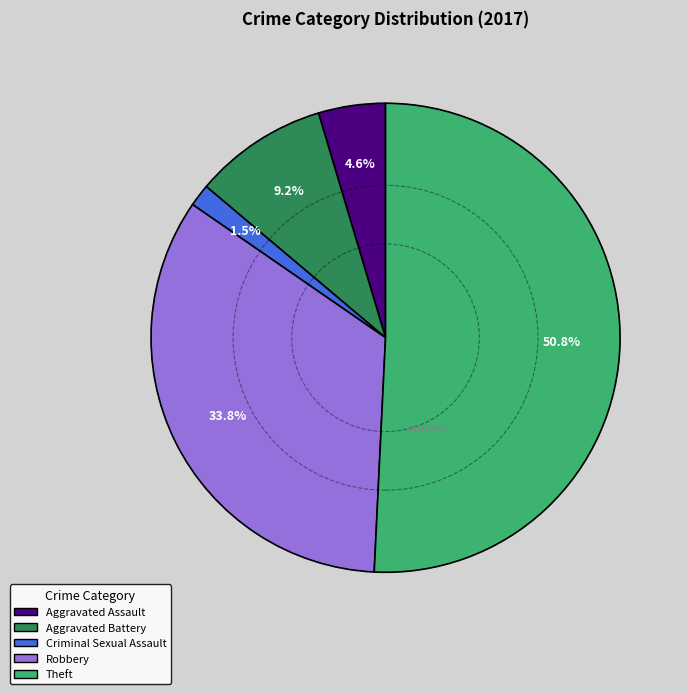

Is there a majority slice in this chart?

Yes